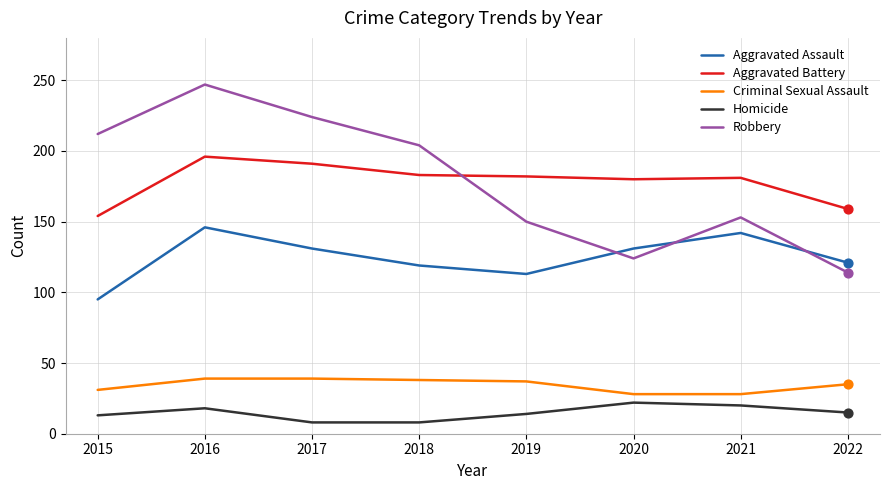

What is the spread (max minus min) of values at 2016?

229